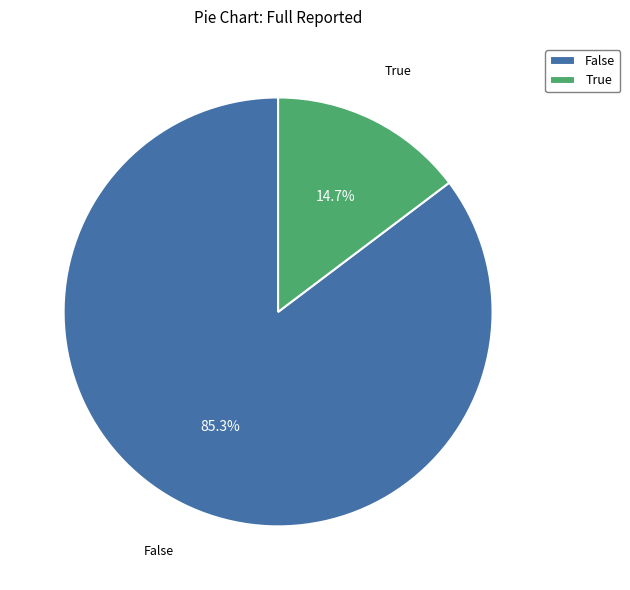

Approximately how many times larger is the value at False compared to True?

5.8